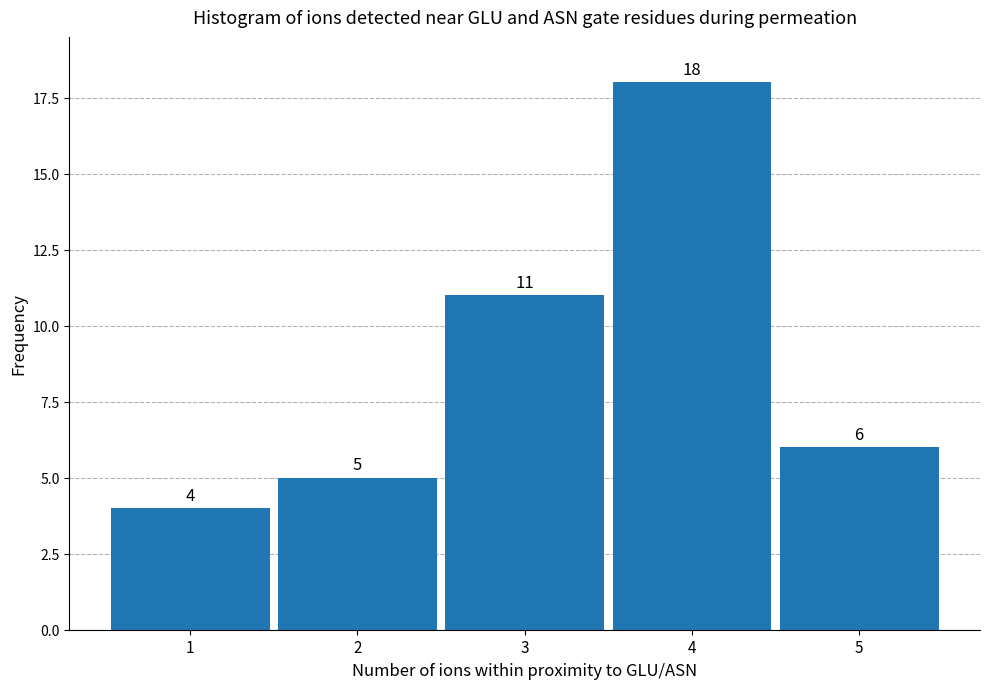

Reading left to right, transcribe all the data shown in this chart.

4	5	11	18	6